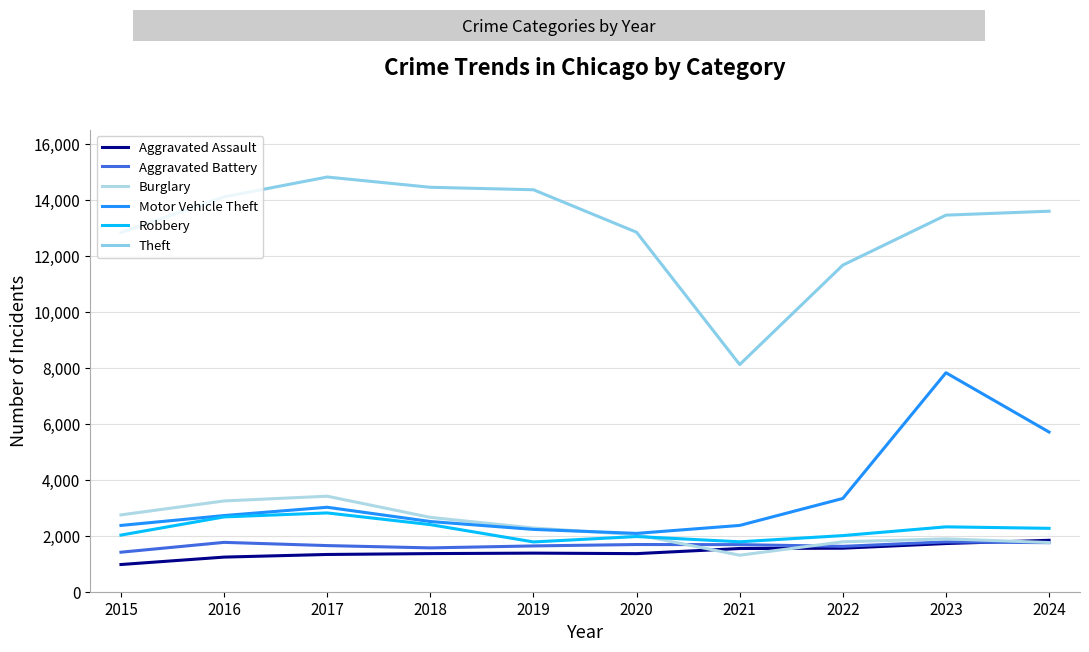

Rank the series by their maximum value, from highest to lowest.

Theft, Motor Vehicle Theft, Burglary, Robbery, Aggravated Assault, Aggravated Battery